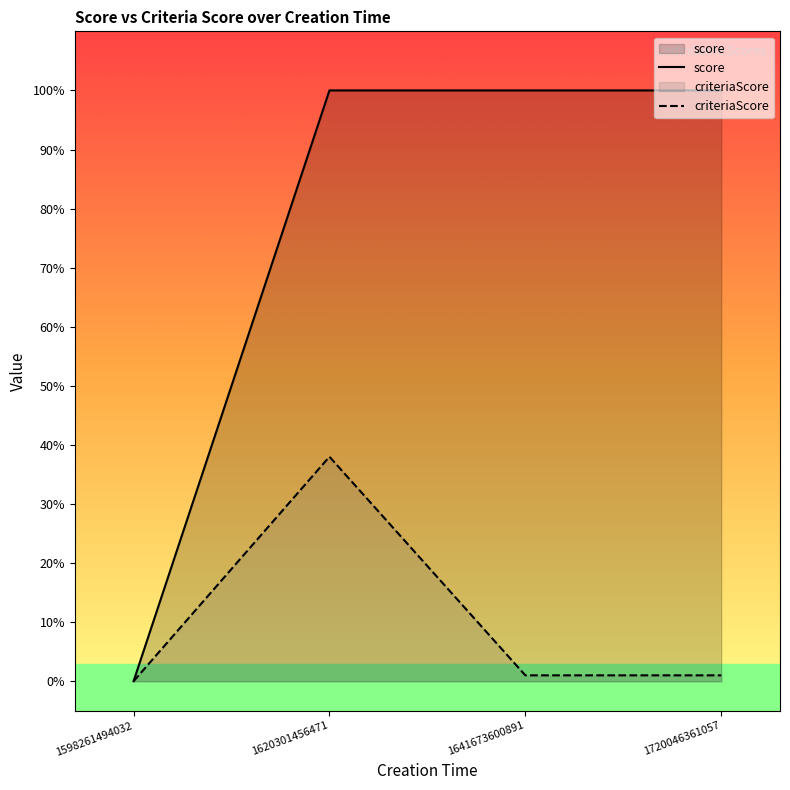

How many lines are shown in the chart?

2